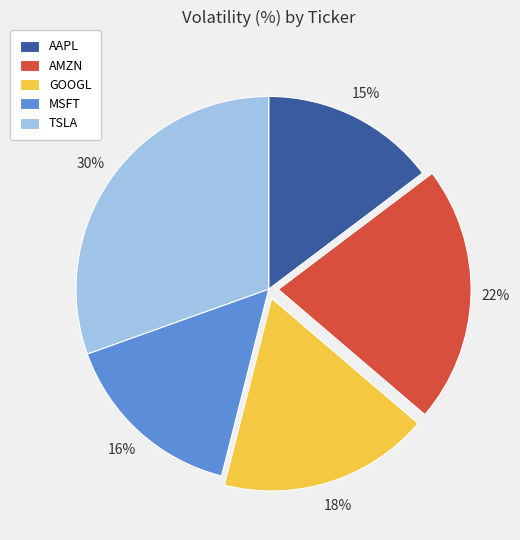

Count the number of slices in the pie.

5